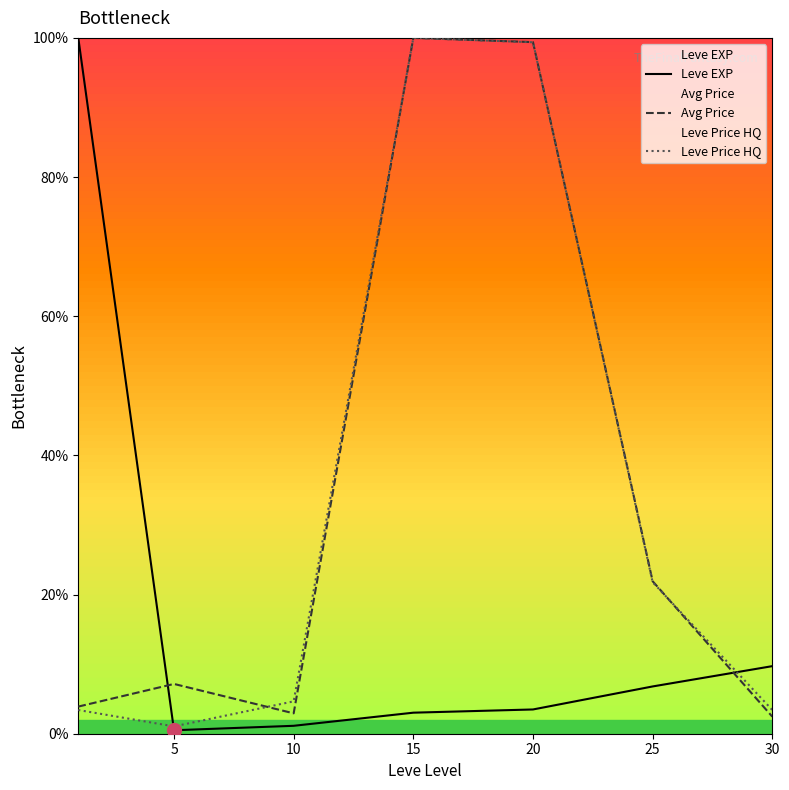

Rank the series at 25 from lowest to highest value.

Leve EXP, Leve Price HQ, Avg Price